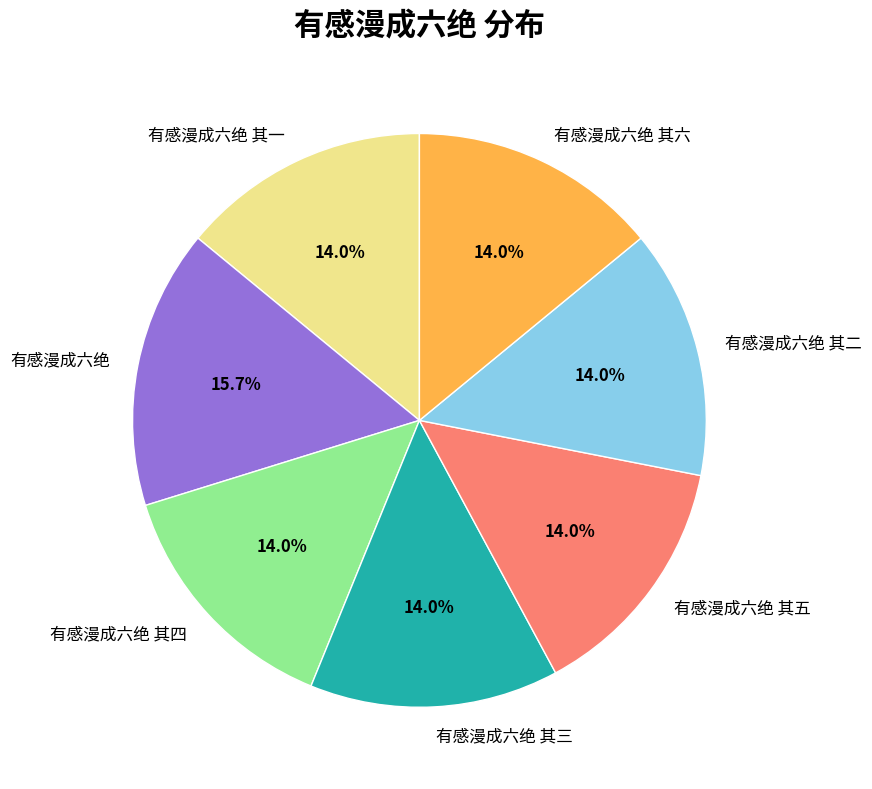

True or false: 有感漫成六绝 其三 accounts for 23% of the total.

False